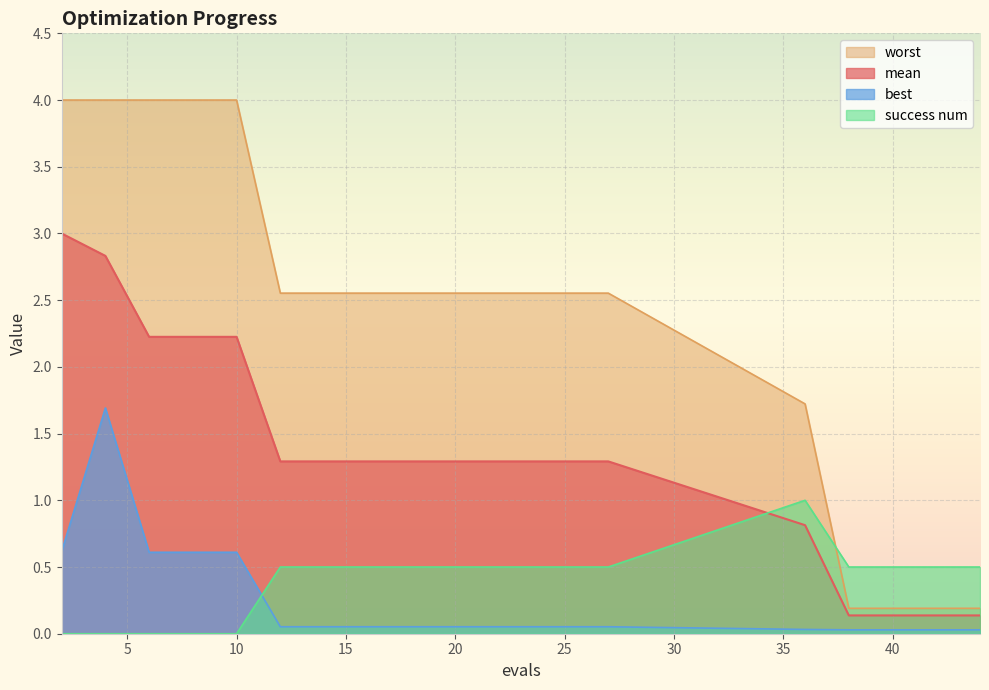

What is the maximum value for mean?

3.0